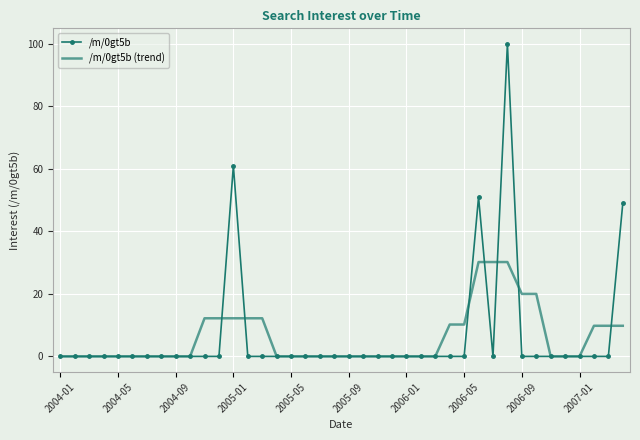

What is the greatest value displayed?

100.0